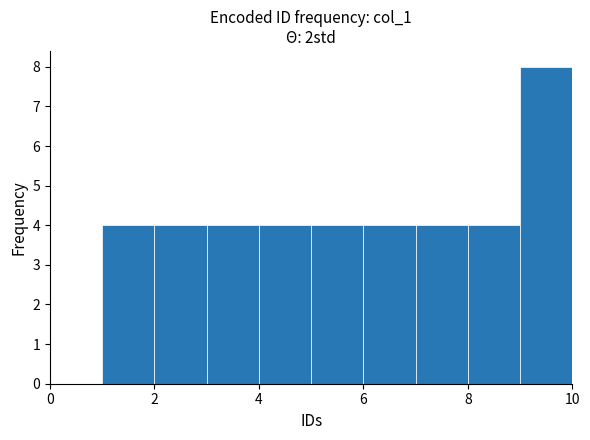

Reading left to right, list every bar in this chart as the range it spans on the x-axis followed by its height. The values are not printed on the chart, so give them approximately, as read against the axis.

0 to 1: 0
1 to 2: 4
2 to 3: 4
3 to 4: 4
4 to 5: 4
5 to 6: 4
6 to 7: 4
7 to 8: 4
8 to 9: 4
9 to 10: 8